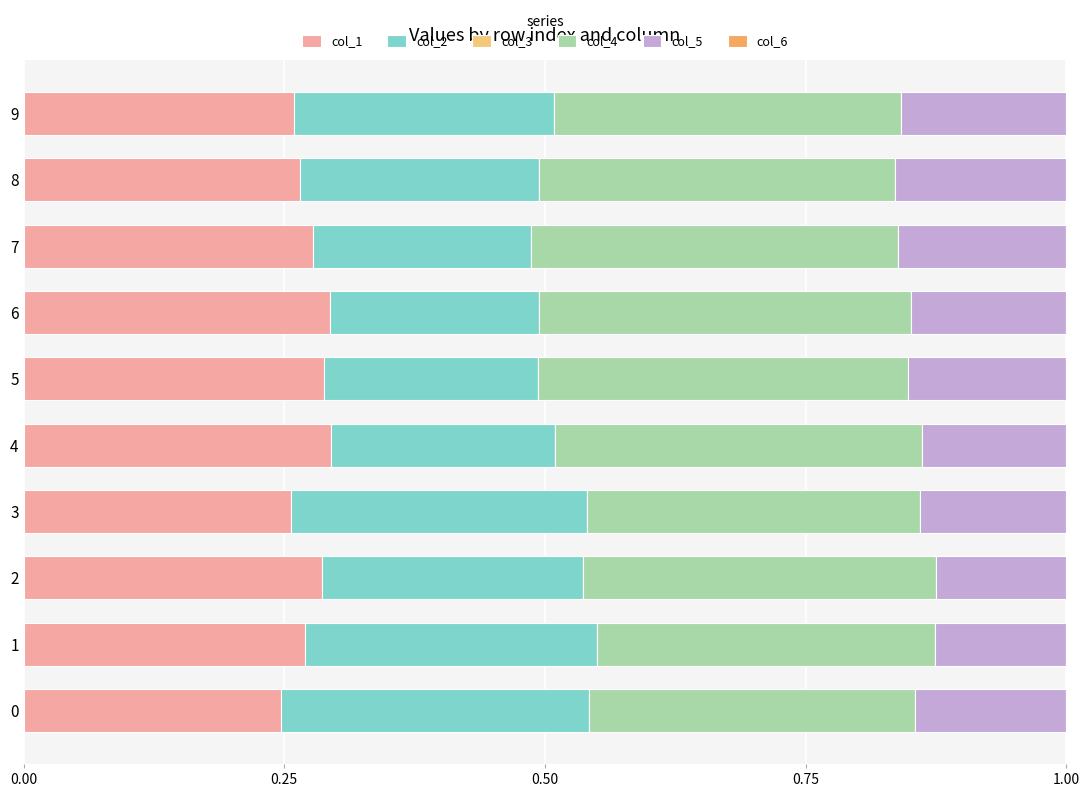

Is it true that col_1 equals 0.1 at 9?

False